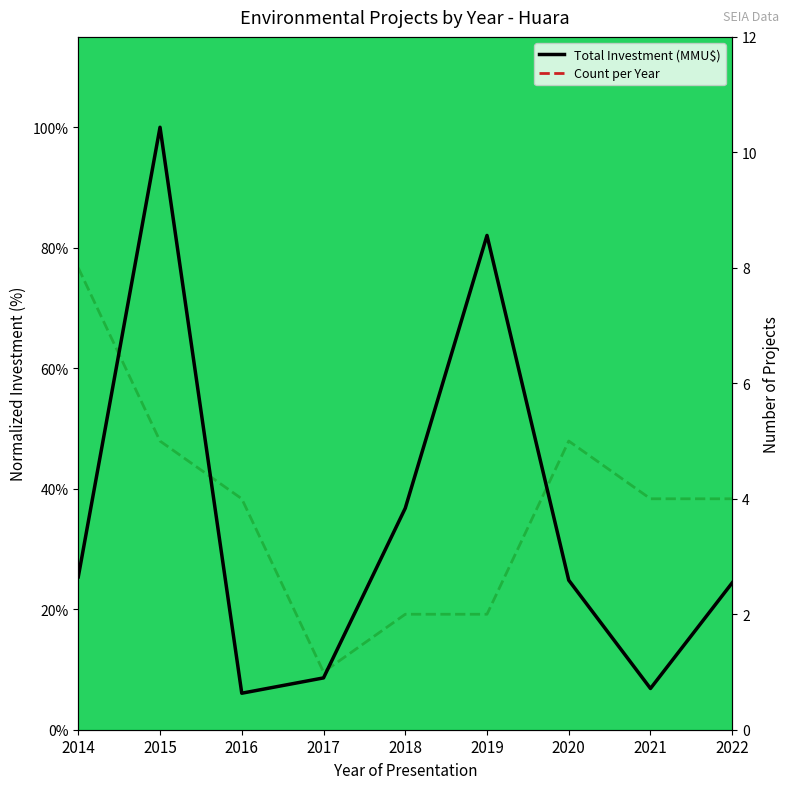

What is the lowest value of the Count per Year series?

1.0